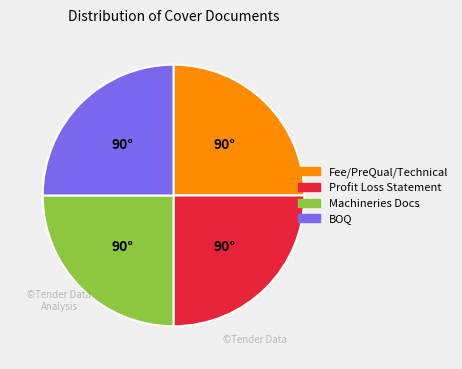

Is there any slice that represents more than half of the pie?

No